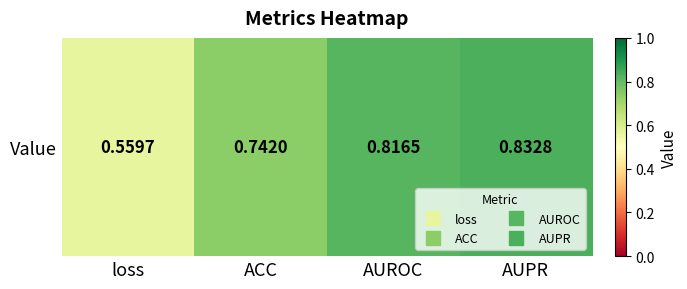

Rank the categories by value from highest to lowest.

AUPR, AUROC, ACC, loss